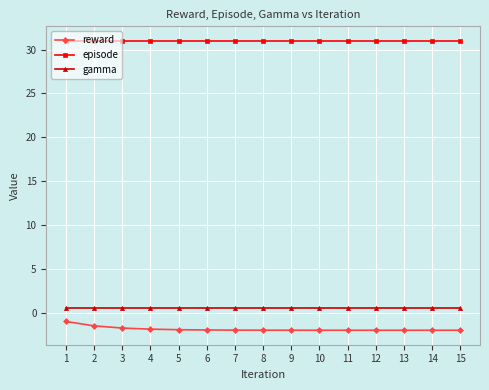

Is it true that gamma equals 0.5 at 4?

True